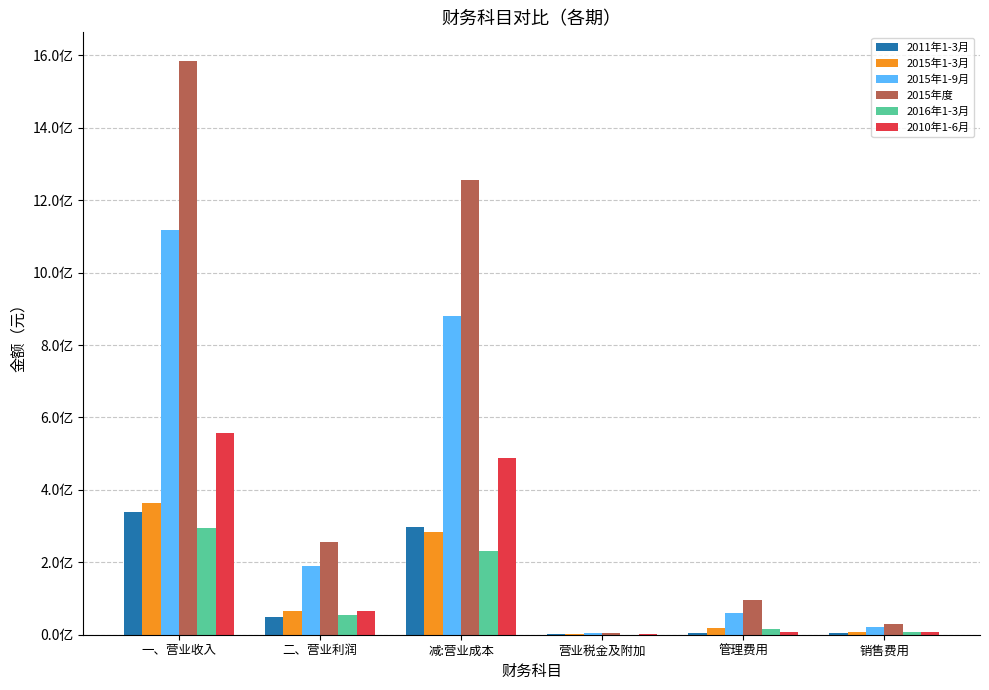

What are all the series names shown in the legend?

2011年1-3月, 2015年1-3月, 2015年1-9月, 2015年度, 2016年1-3月, 2010年1-6月